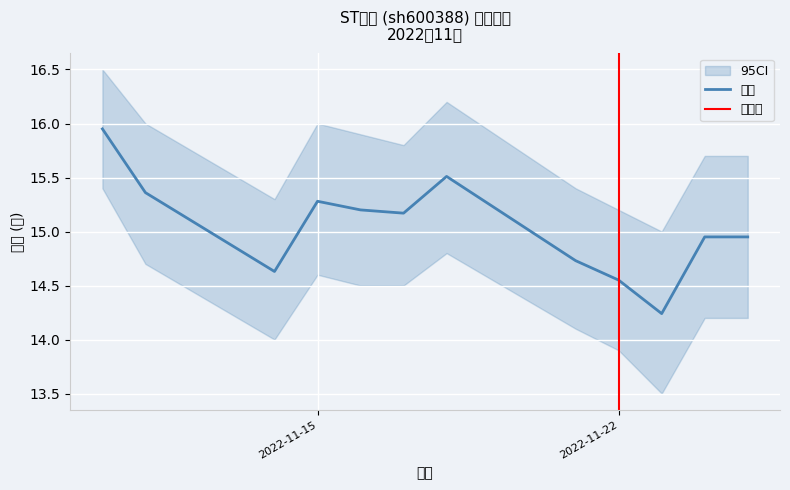

What is the value of the 5th point from the left?

15.2